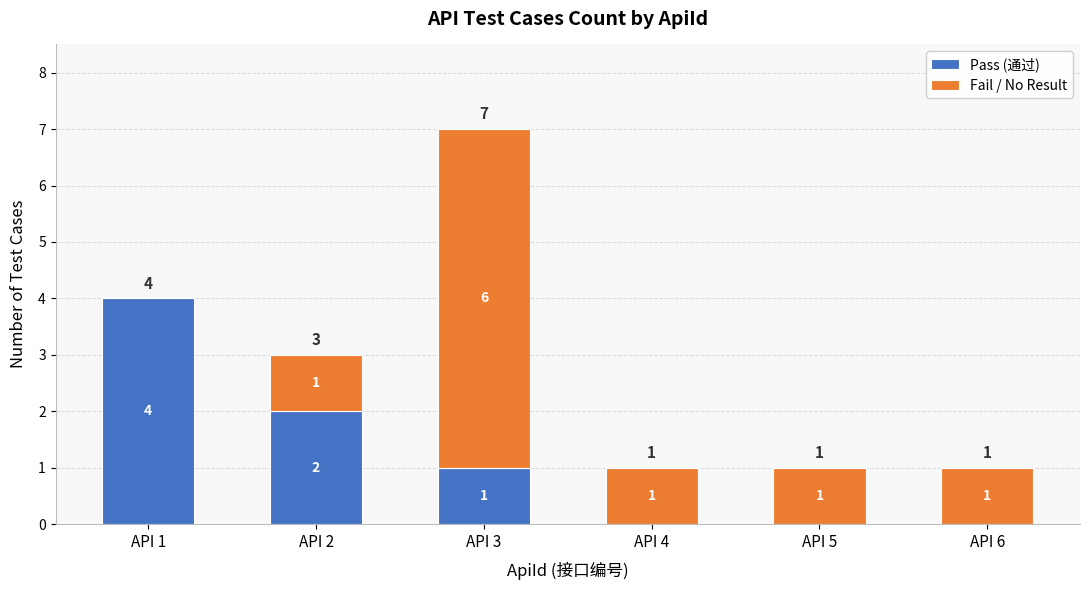

At which label does Pass (通过) first exceed 1?

API 1